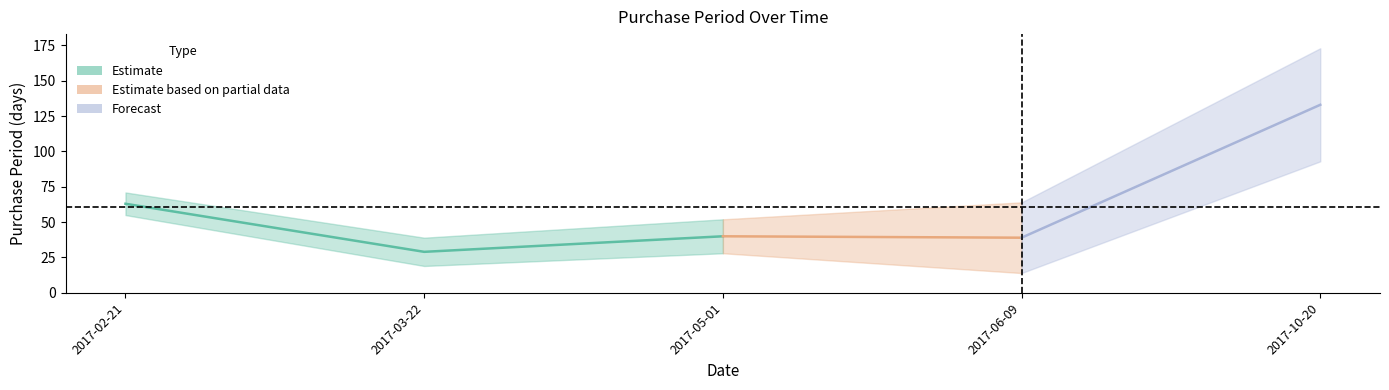

What is the sum of all values?

304